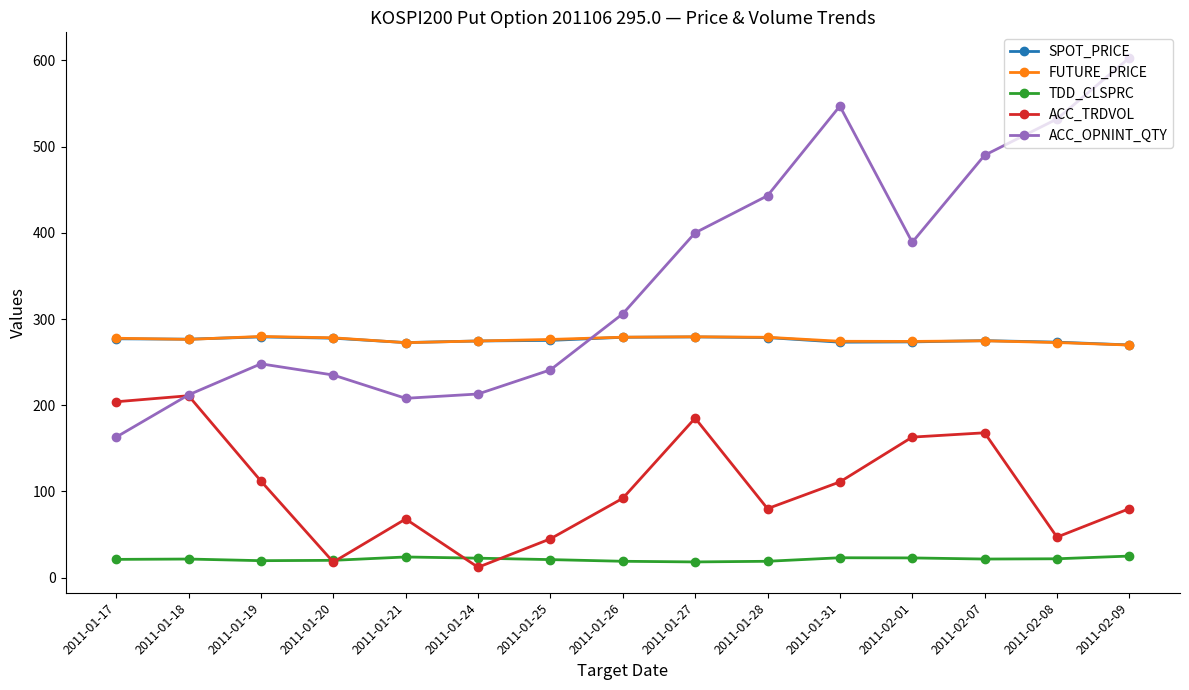

What is the sum of the ACC_OPNINT_QTY values at 2011-01-21 and 2011-01-26?

514.0